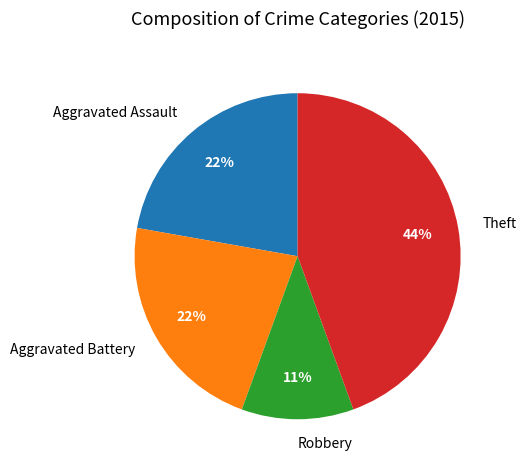

Approximately how many times larger is the value at Robbery compared to Aggravated Assault?

0.5